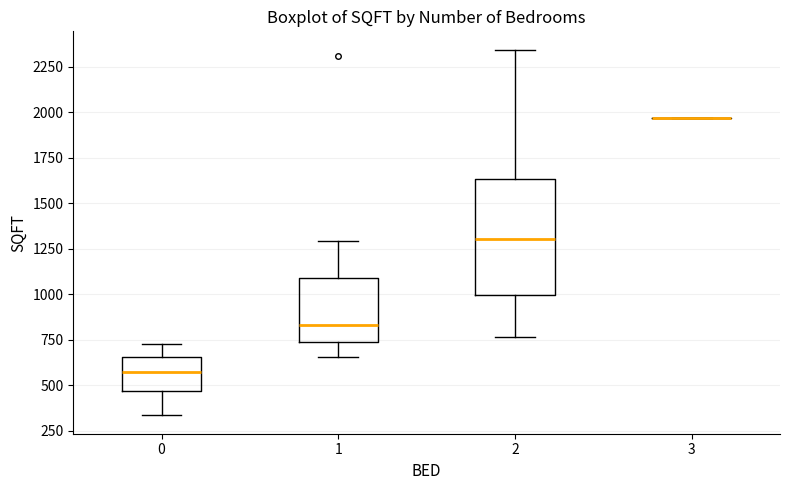

Which box is the tallest, from its lower edge to its upper edge?

2